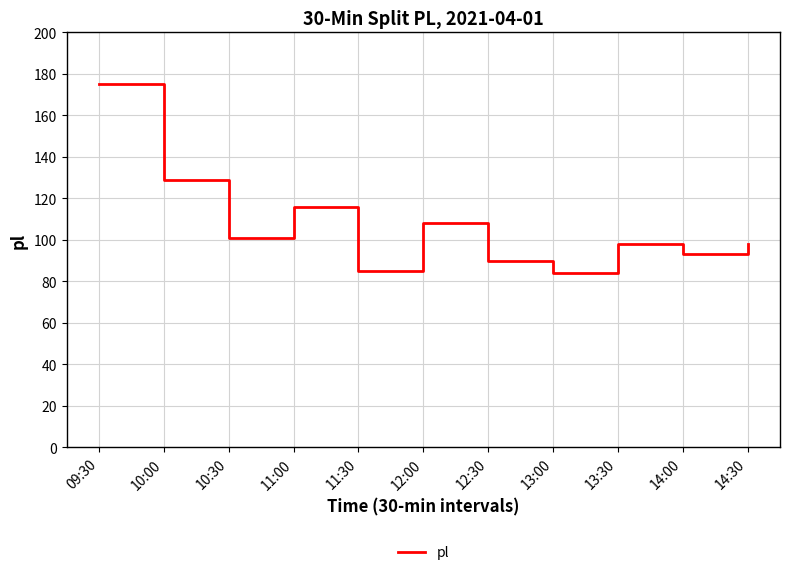

Reading right to left, what are all the values shown in this chart?

14:30=98	14:00=93	13:30=98	13:00=84	12:30=90	12:00=108	11:30=85	11:00=116	10:30=101	10:00=129	09:30=175